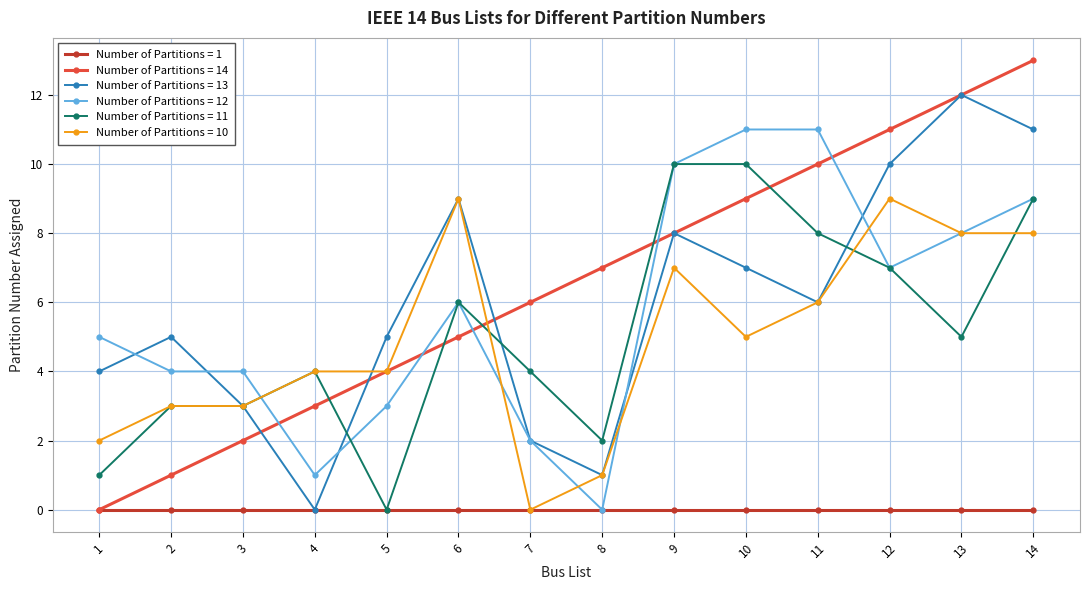

At which category is the sum across all series the highest?

14